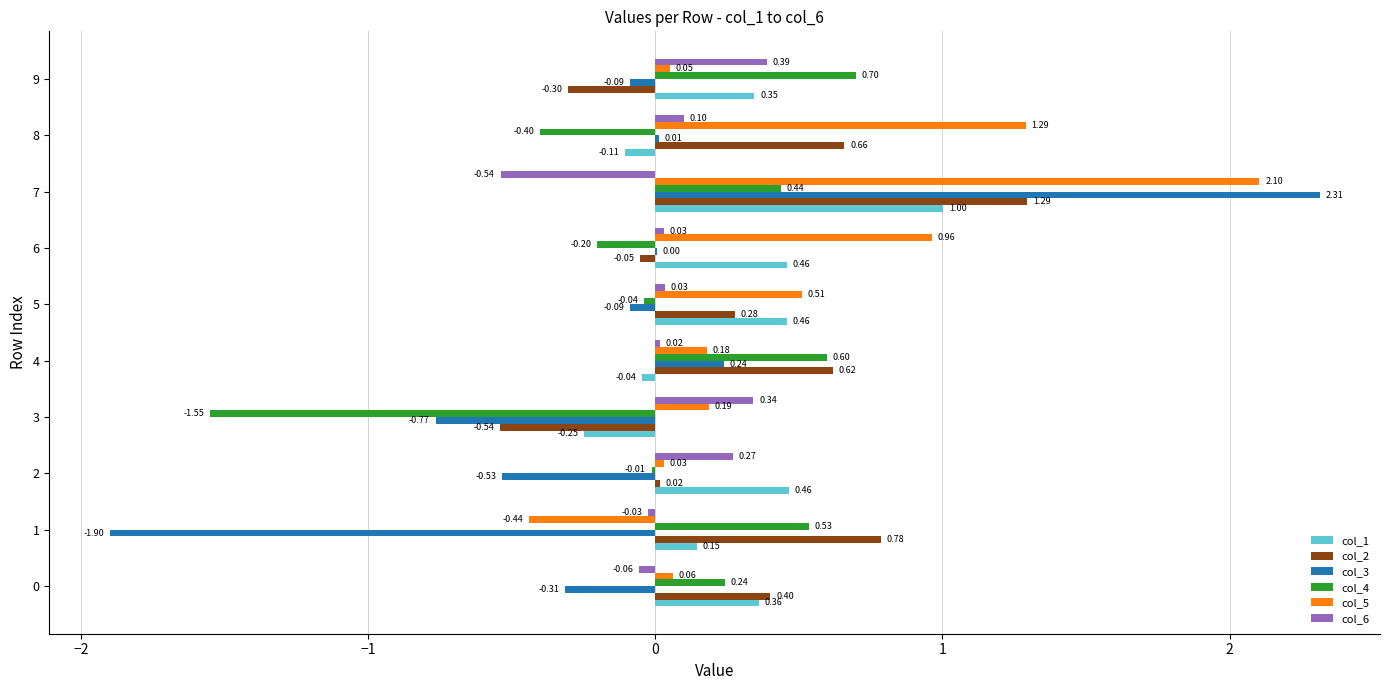

Between 1 and 2, which series saw the biggest shift?

col_3